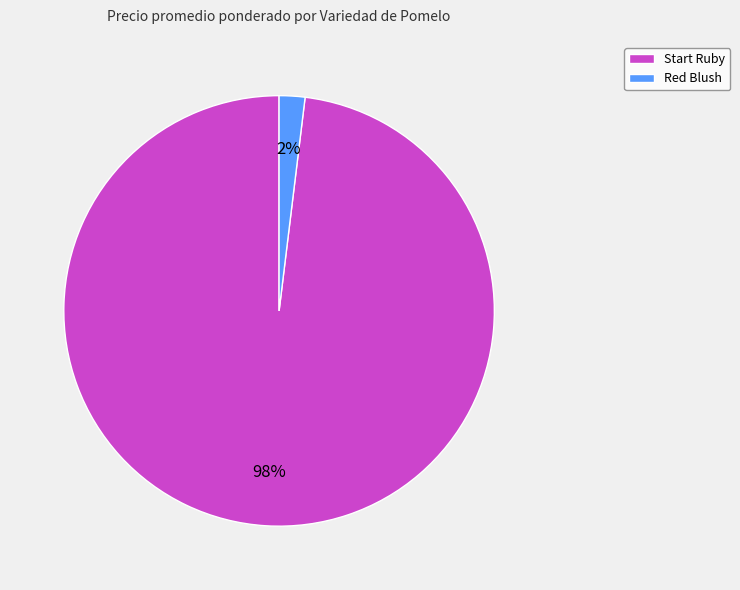

Combined, do Red Blush and Start Ruby account for over 50%?

Yes